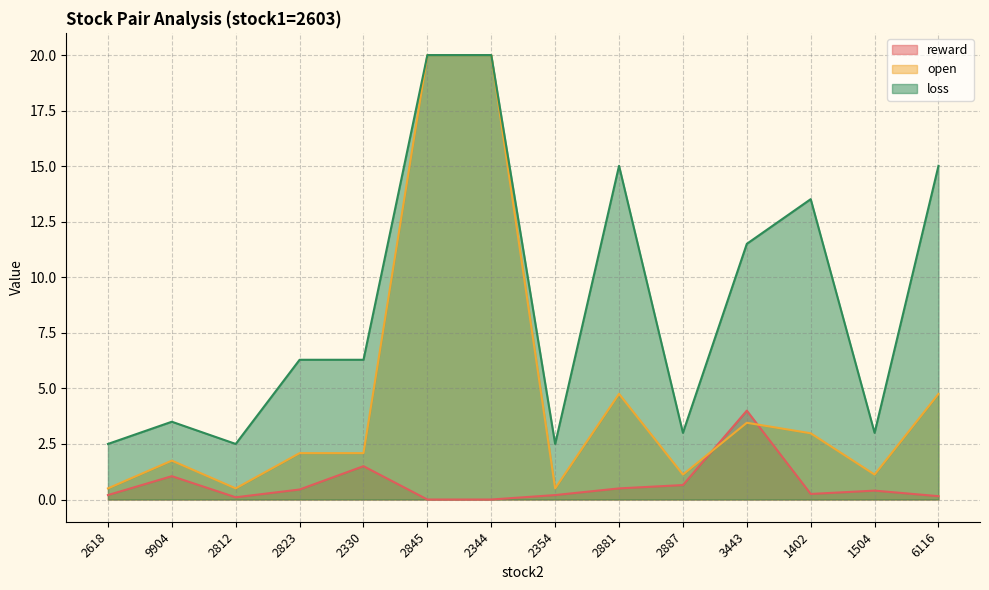

List the series in order of their overall mean, highest first.

loss, open, reward